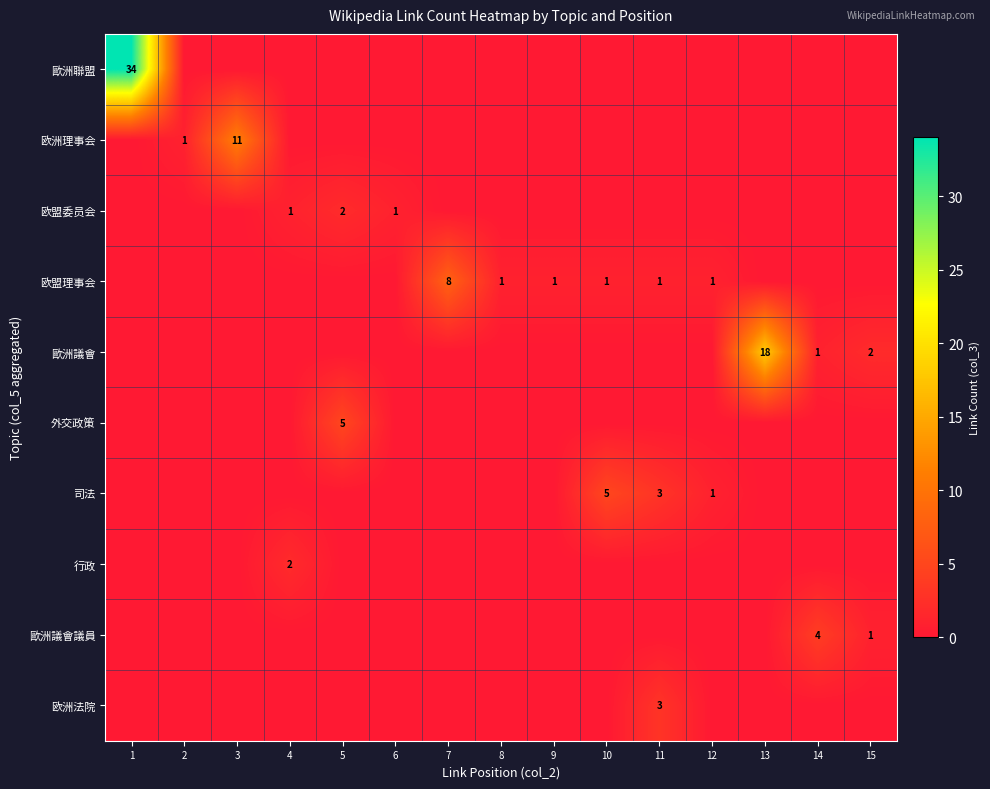

Rank the series at 3 from highest to lowest value.

欧洲理事会, 歐洲聯盟, 欧盟委员会, 欧盟理事会, 歐洲議會, 外交政策, 司法, 行政, 歐洲議會議員, 欧洲法院